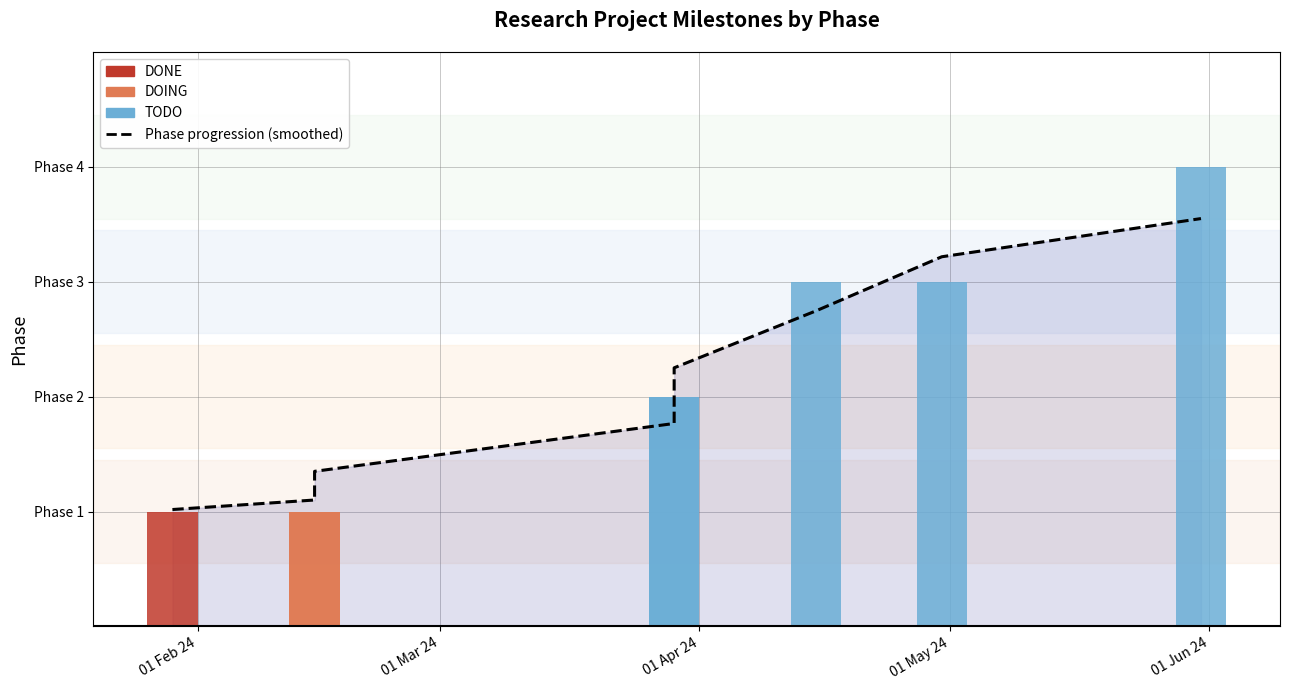

Approximately how many times larger is the value at 01 Mar 24 compared to 01 Jun 24?

0.5